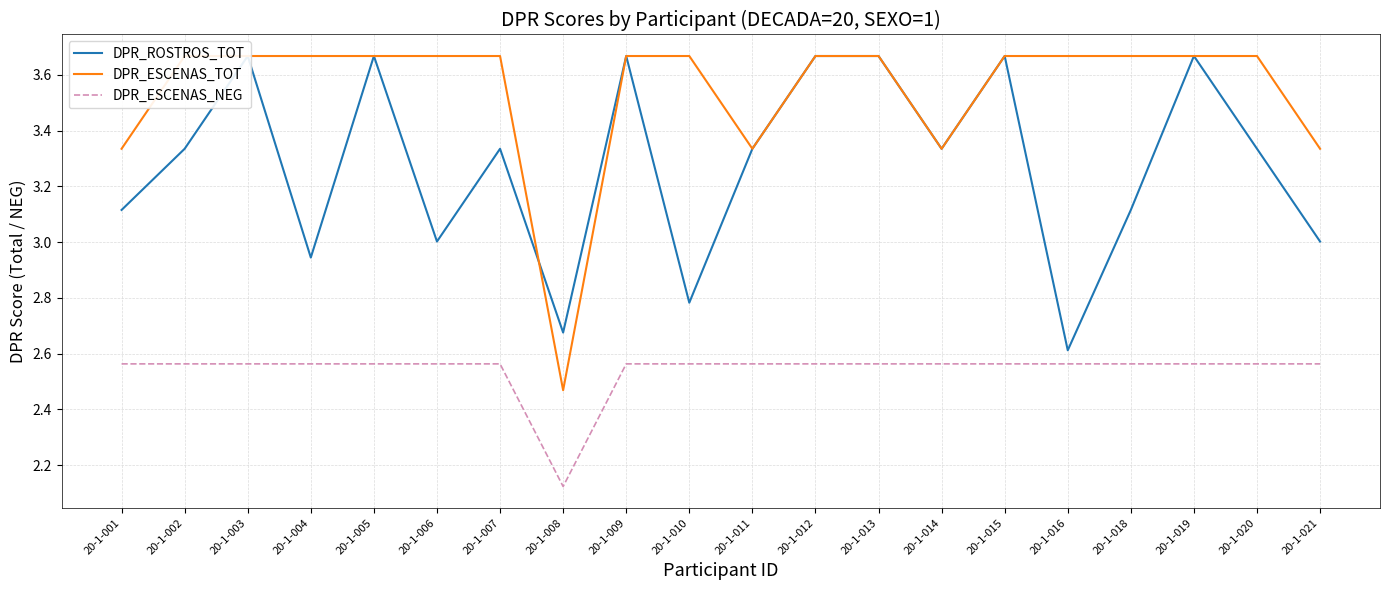

Where does the DPR_ROSTROS_TOT series first go above 3?

20-1-001